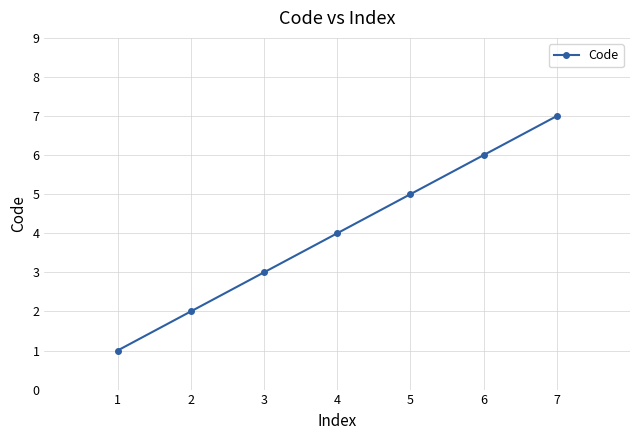

What is the difference between the values at 4 and 6?

2